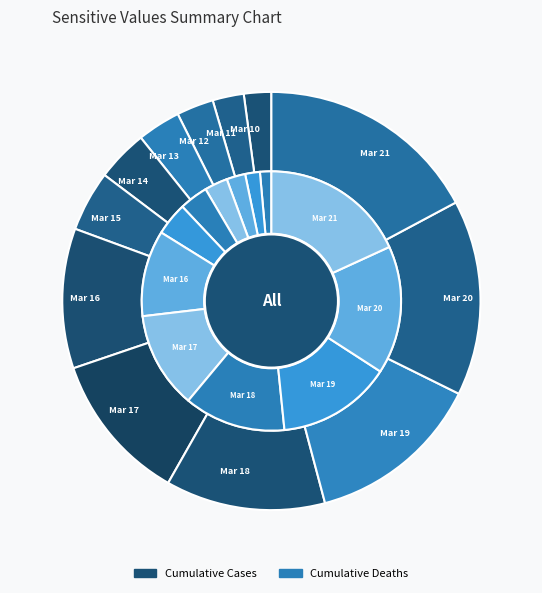

What is the smallest slice in the pie chart?

2020-03-10